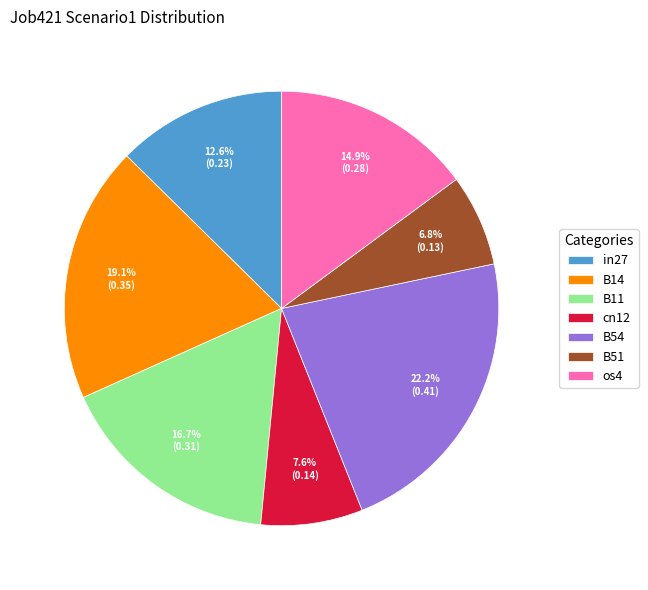

To the nearest percent, what percentage of the pie is in27?

13%